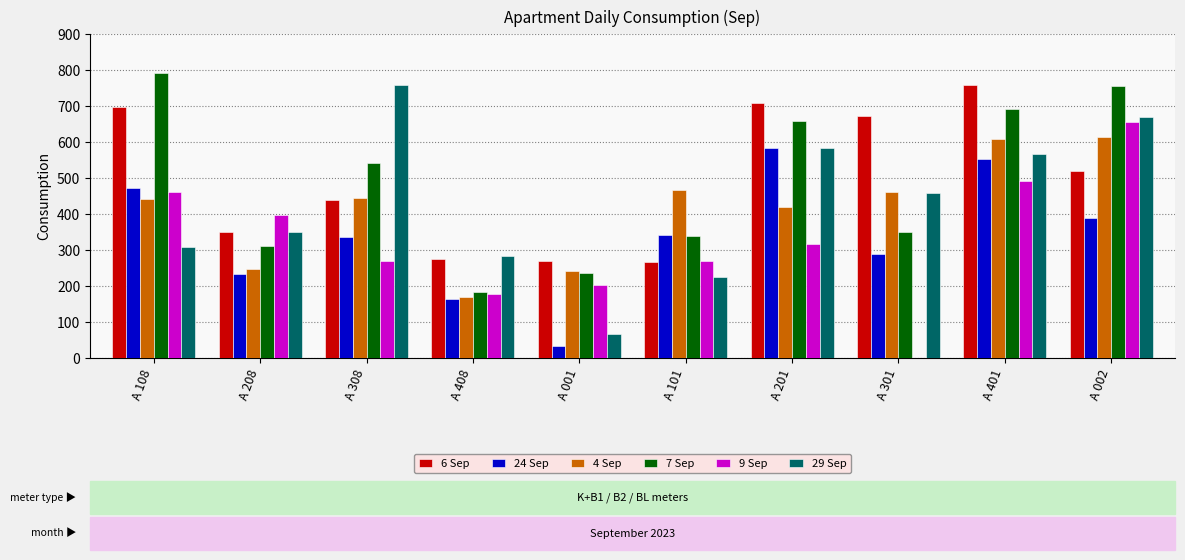

What is the sum of the 29 Sep values at A 408 and A 301?

743.5